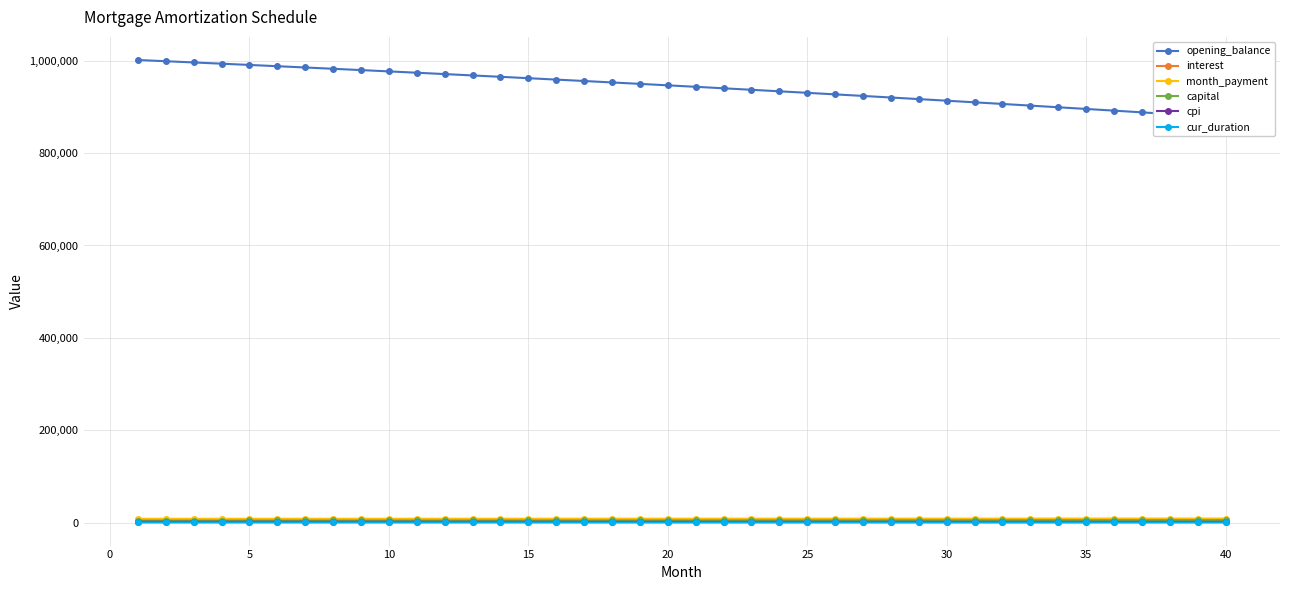

At which label is month_payment closest to 8317?

20